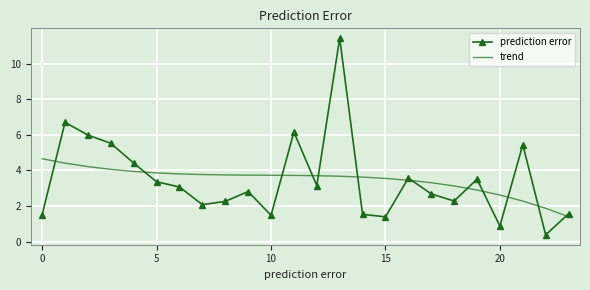

How many interior local valleys does the prediction error series have?

7